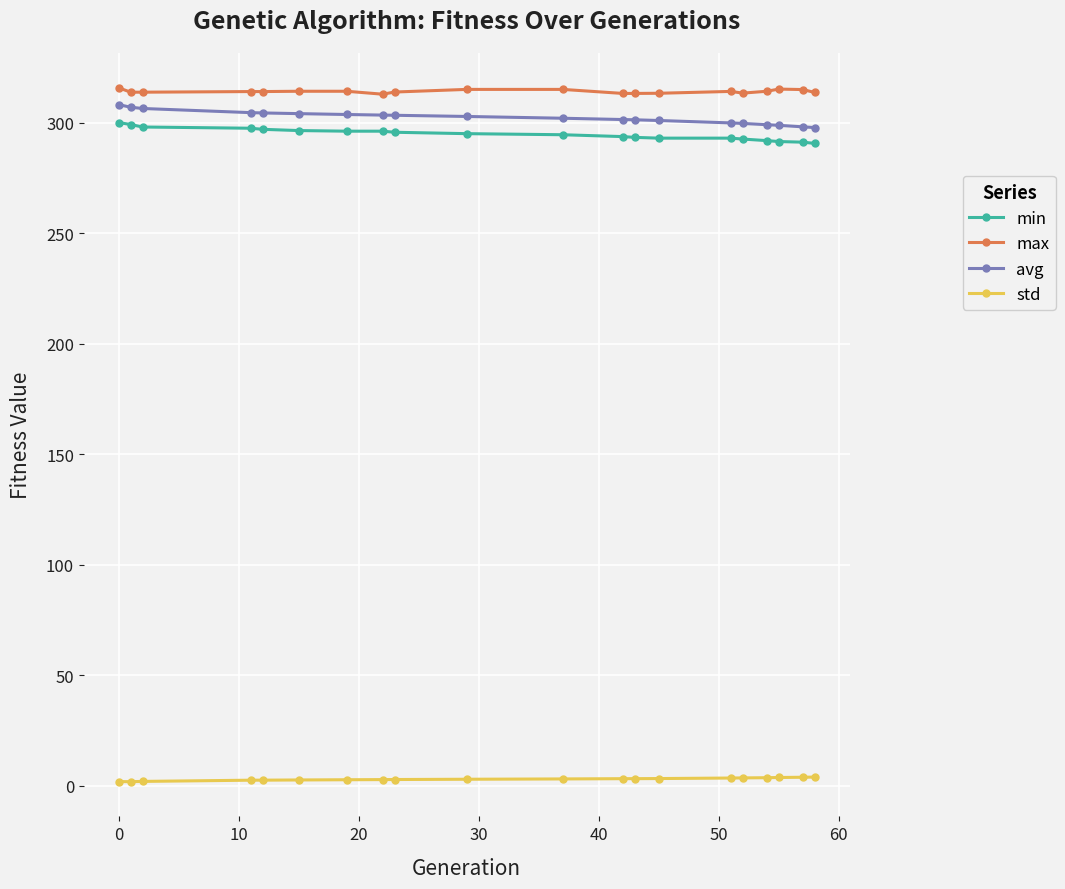

What is the difference between the maximum and second lowest values in the avg series?

10.1